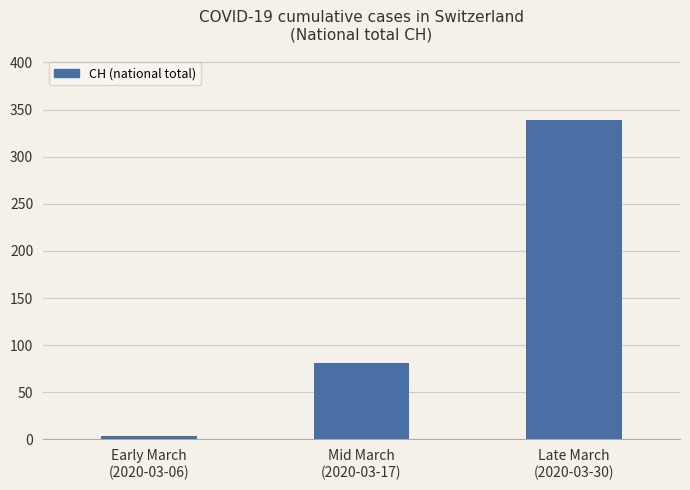

What is the sum of all values?

424